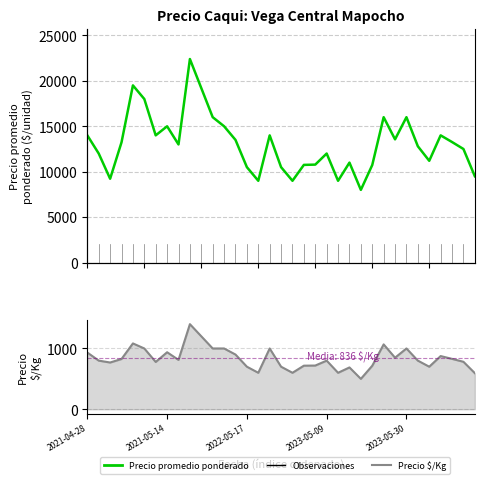

At 2023-05-30, list the series in order from largest to smallest.

Precio promedio ponderado, Precio $/Kg